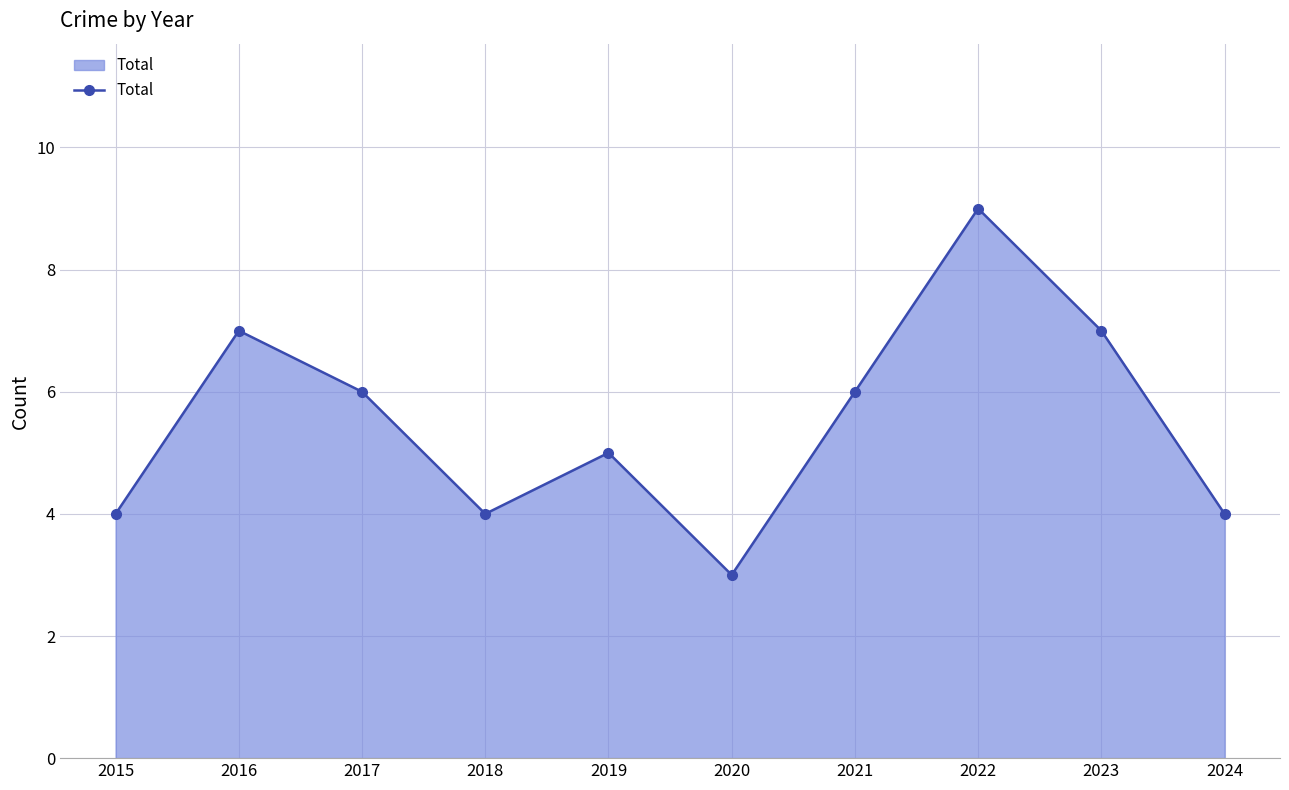

How many values are between 4 and 7?

8